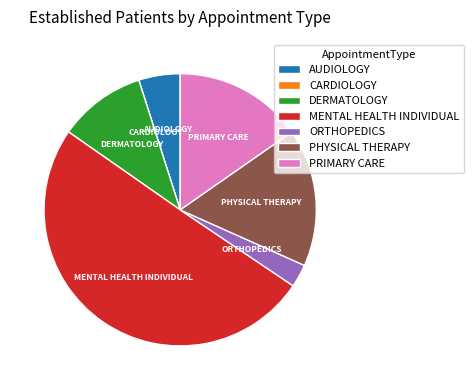

Is the sum of ORTHOPEDICS and PHYSICAL THERAPY greater than half?

No